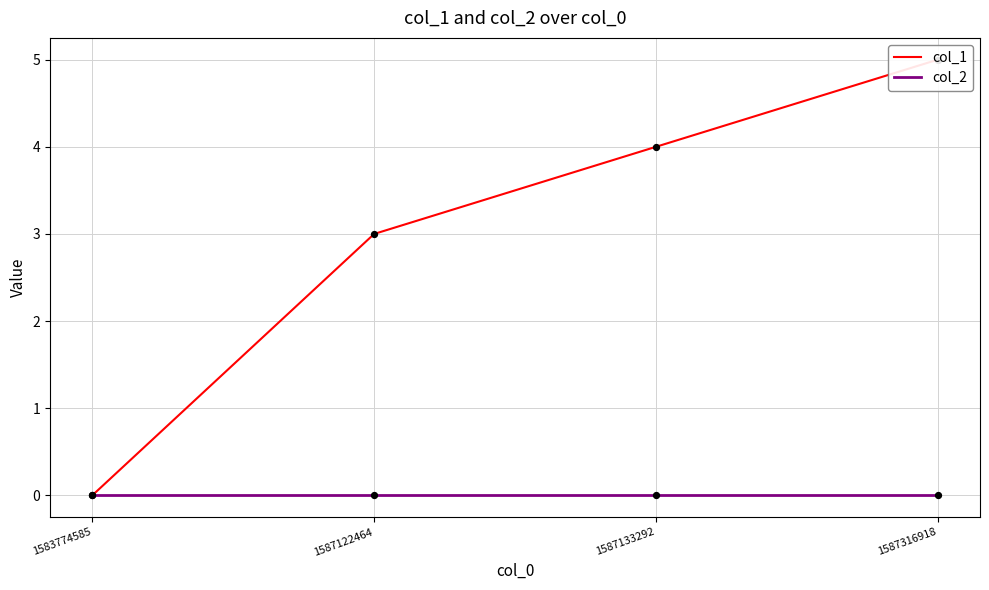

Which series has the widest spread of Y values?

col_1